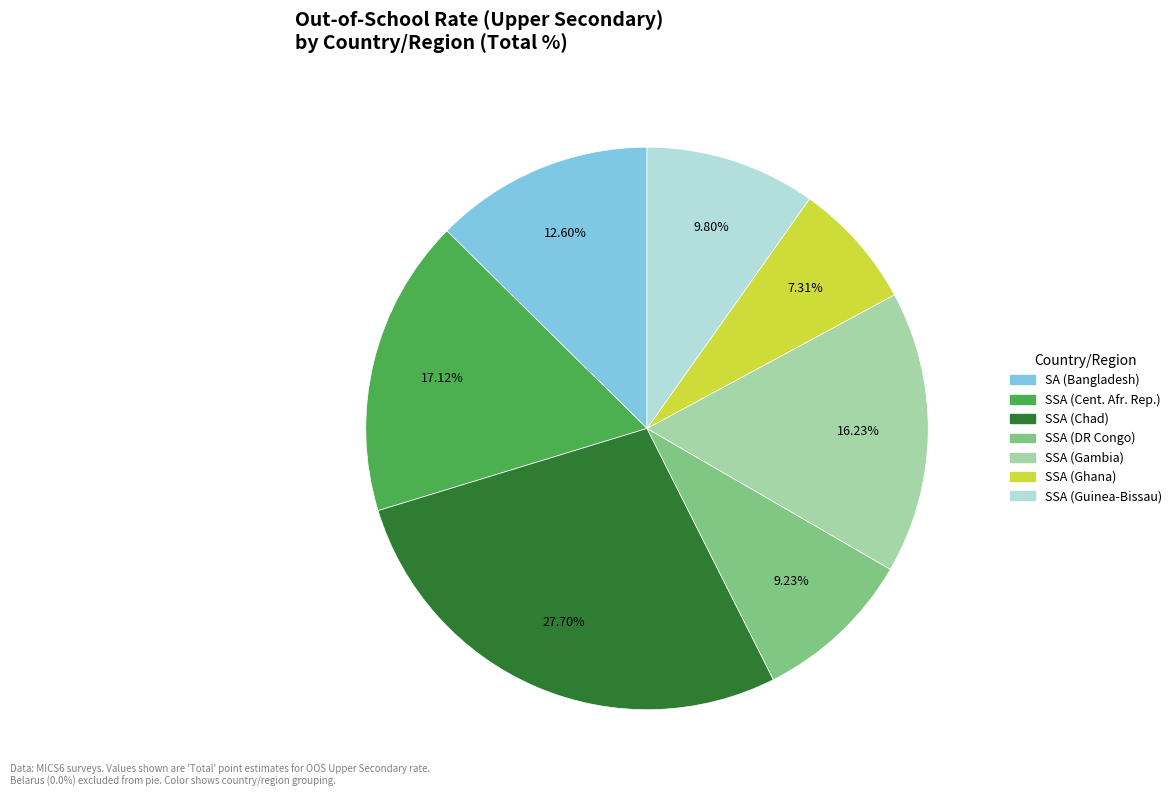

Does any single category account for the majority?

No